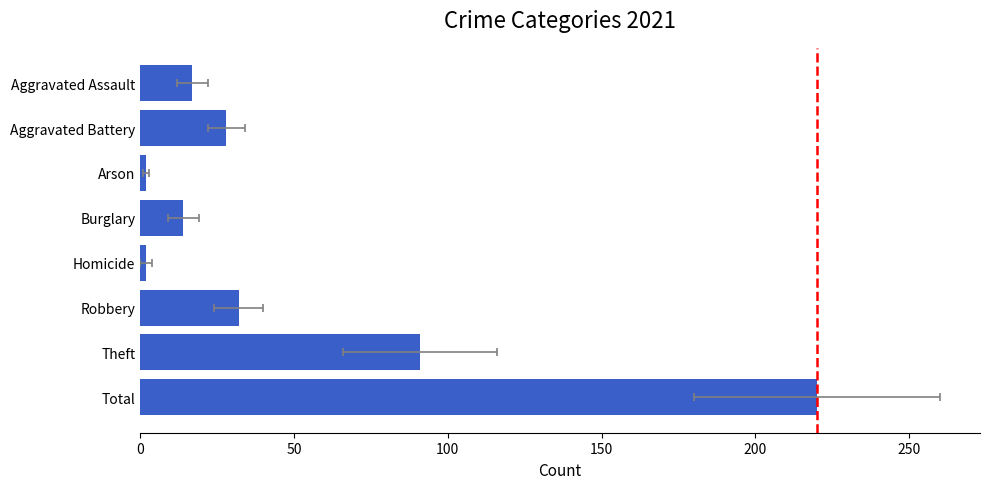

How many data points are above 28?

3